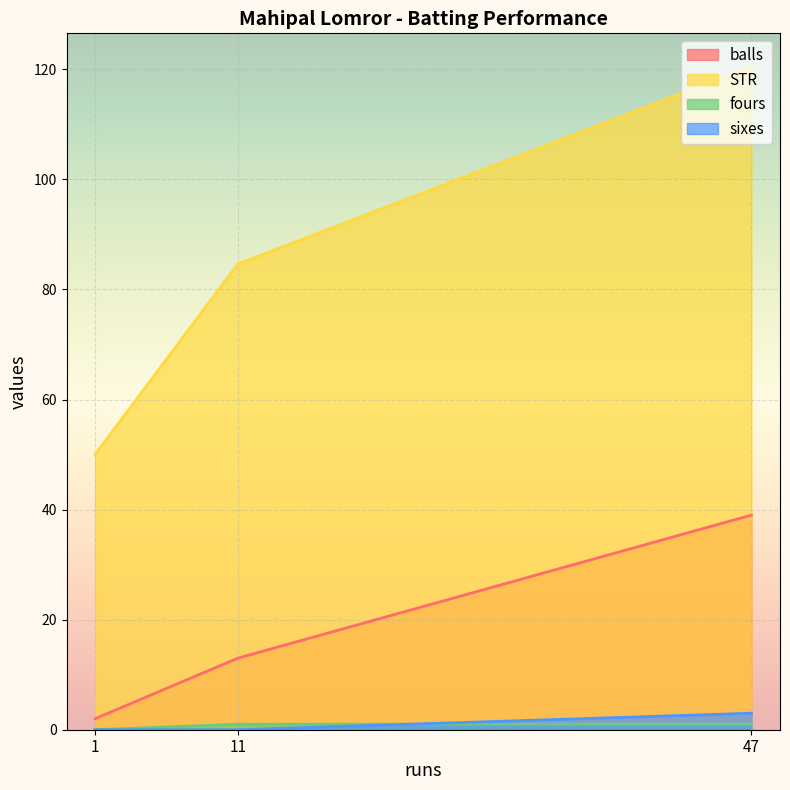

Which category has the lowest value in the sixes series?

1